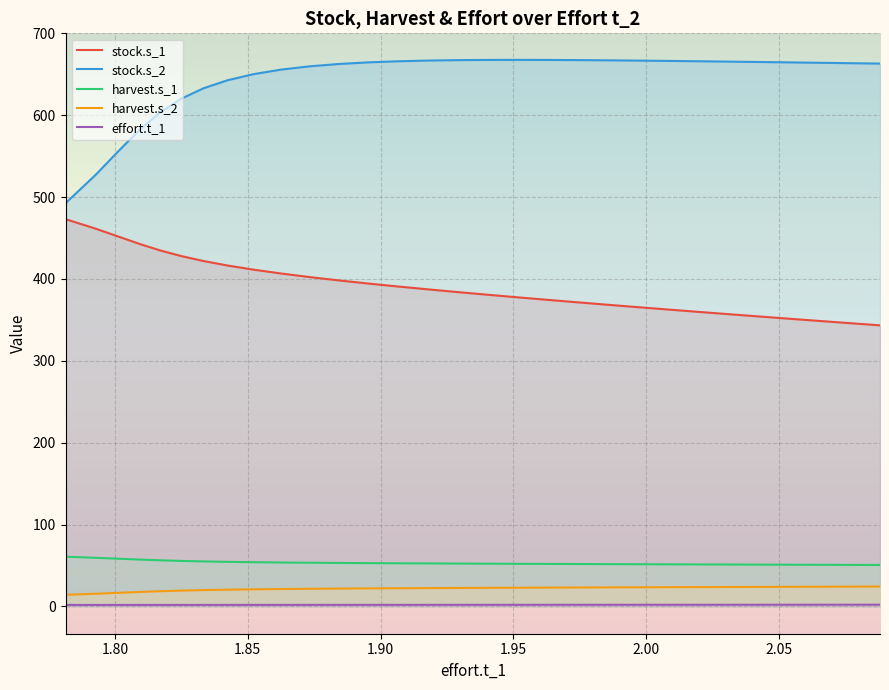

What is the maximum value shown in the chart?

667.6